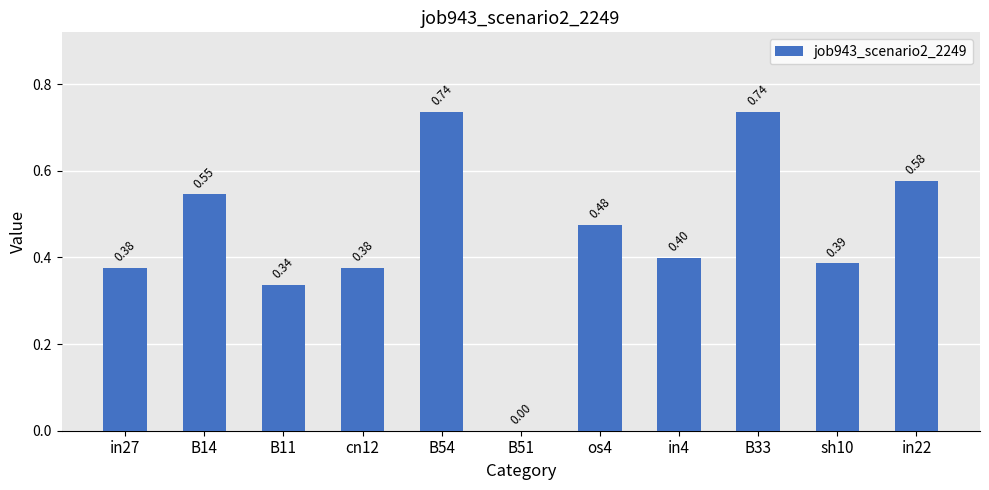

What is the change in value from os4 to in22?

+0.1